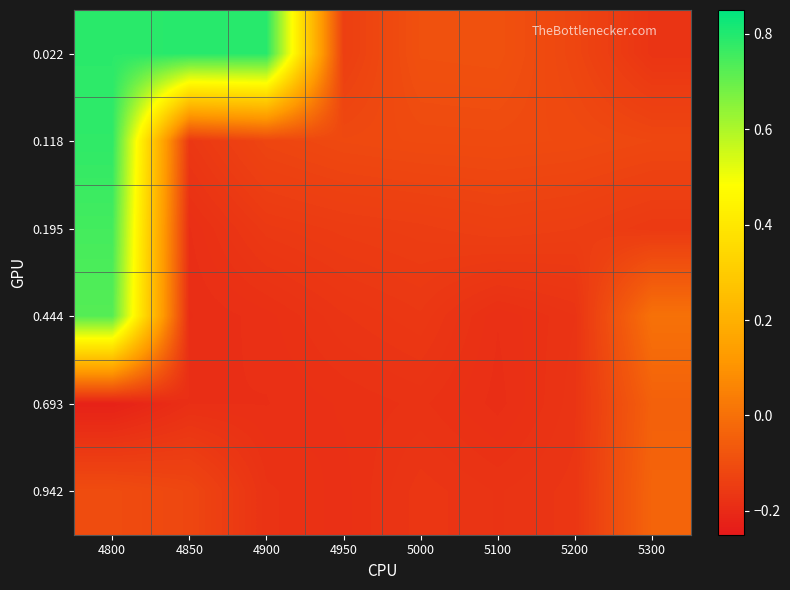

At how many categories does at least one series exceed 0?

4